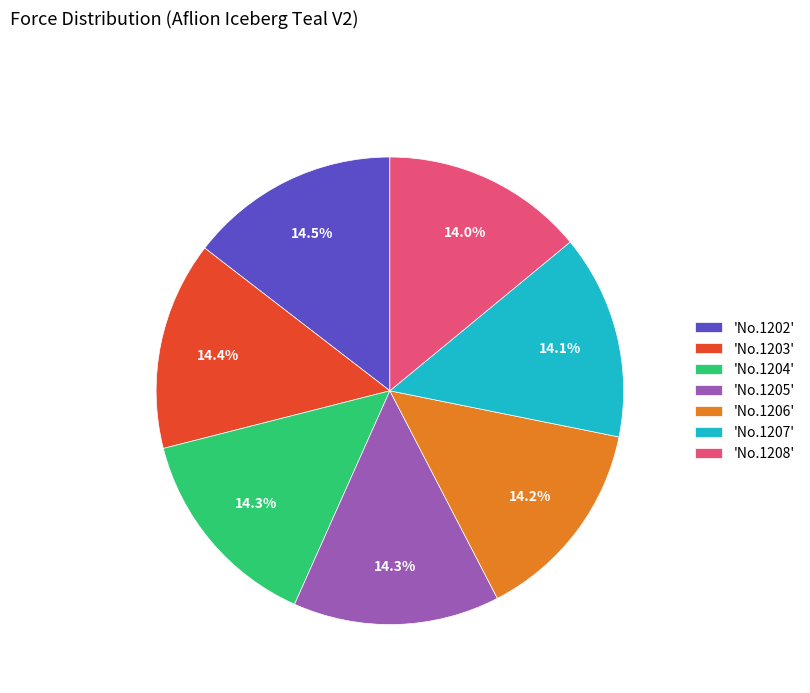

How many slices are in this pie chart?

7